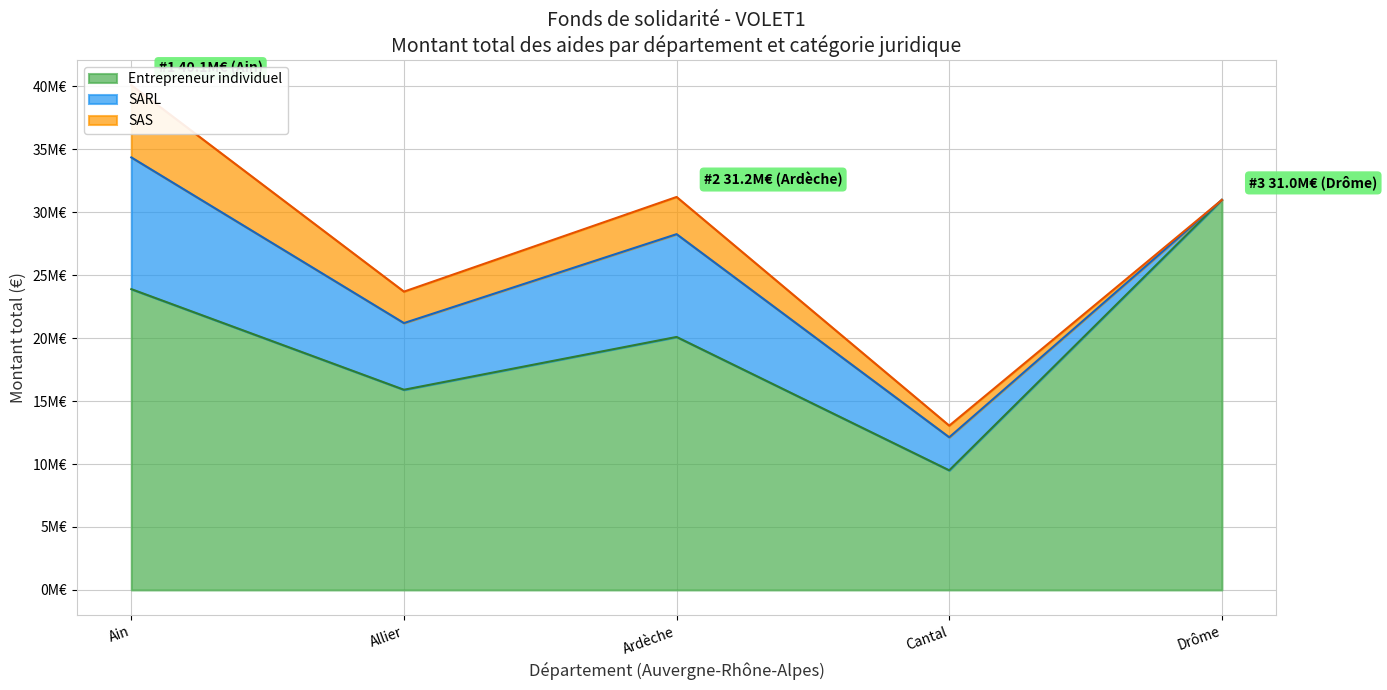

What is the label of the 1st point from the left?

Ain